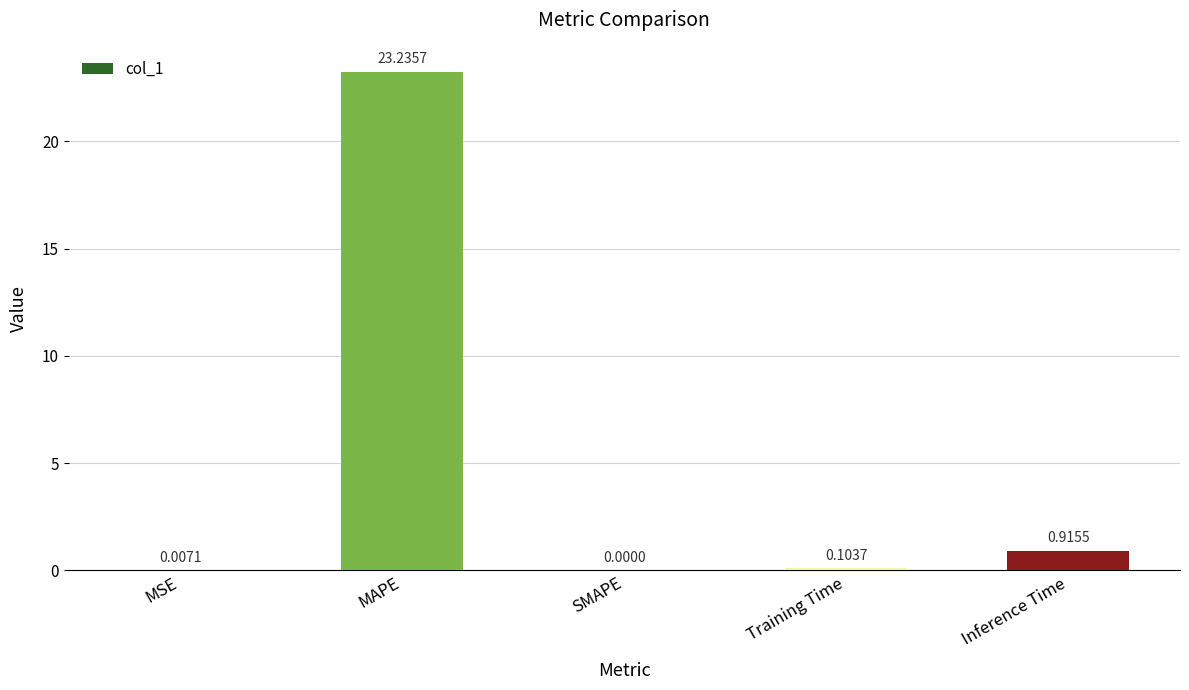

Between MAPE and Inference Time, which is larger?

MAPE